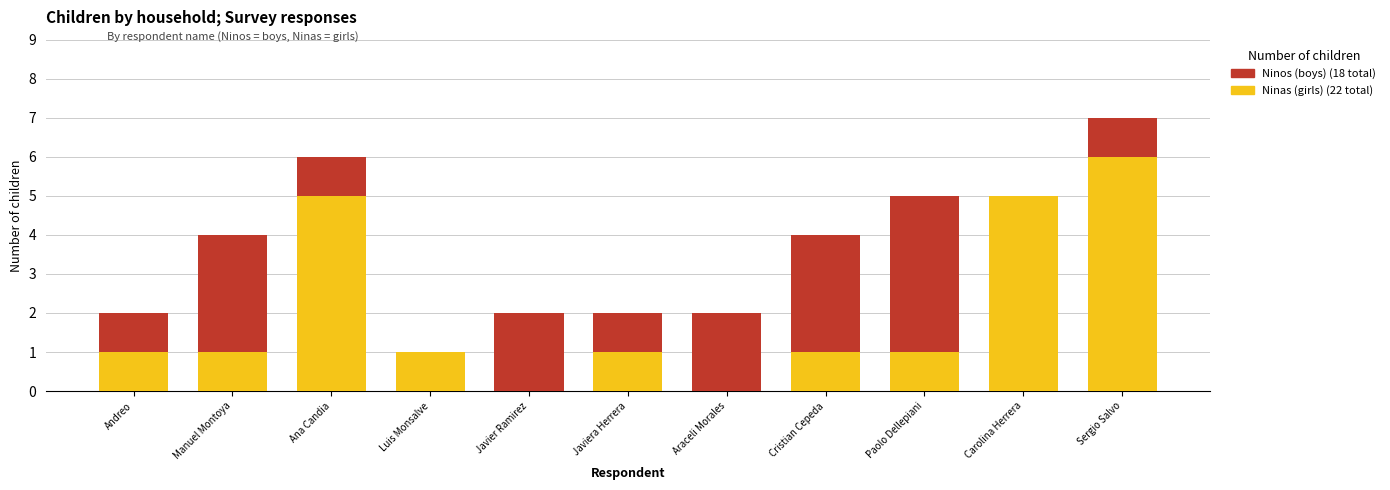

At which category is the sum across all series the highest?

Sergio Salvo